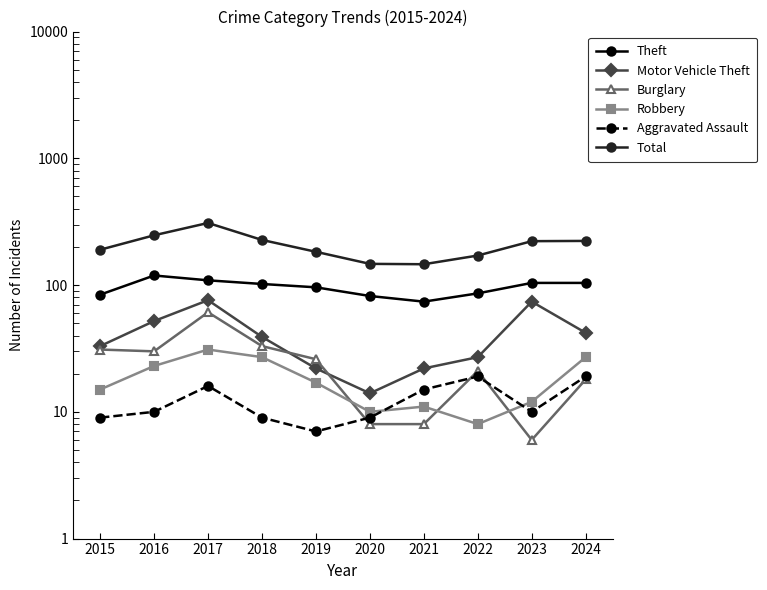

Which series has the largest total across all categories?

Total